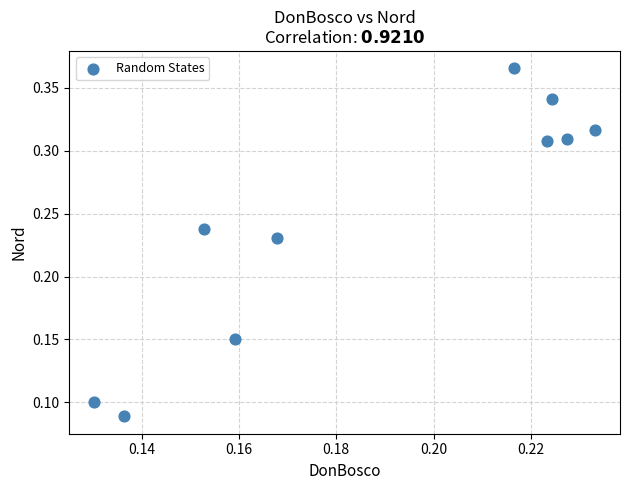

Count the number of points in this scatter plot.

10